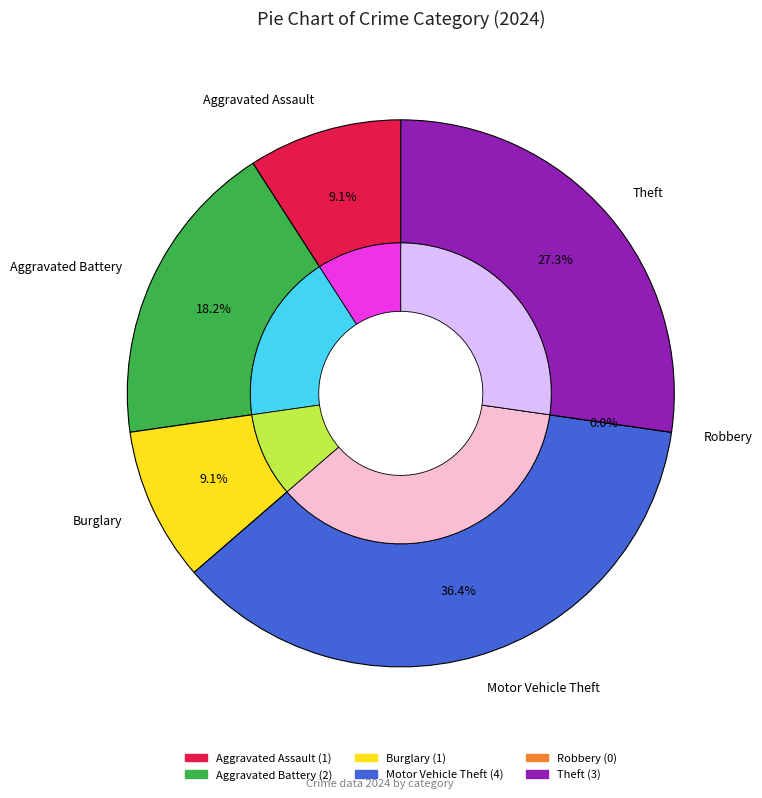

What percentage do Aggravated Assault and Burglary together represent?

18.2%